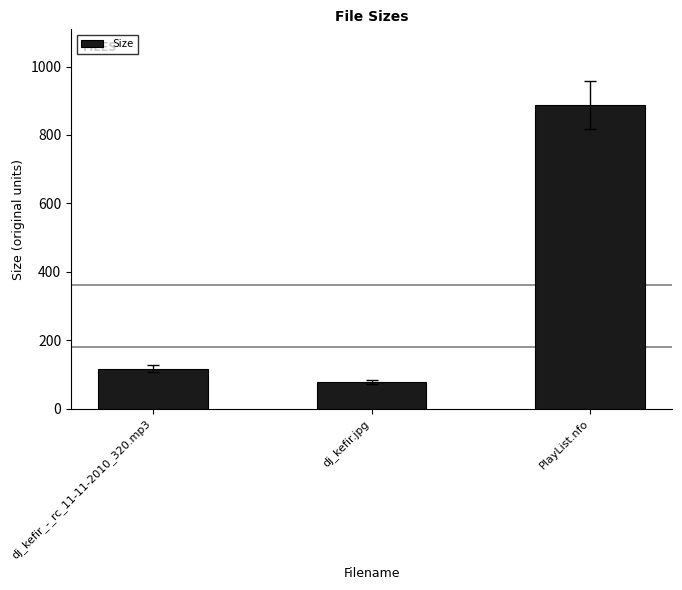

Rank the categories by value from highest to lowest.

PlayList.nfo, dj_kefir_-_rc_11-11-2010_320.mp3, dj_kefir.jpg